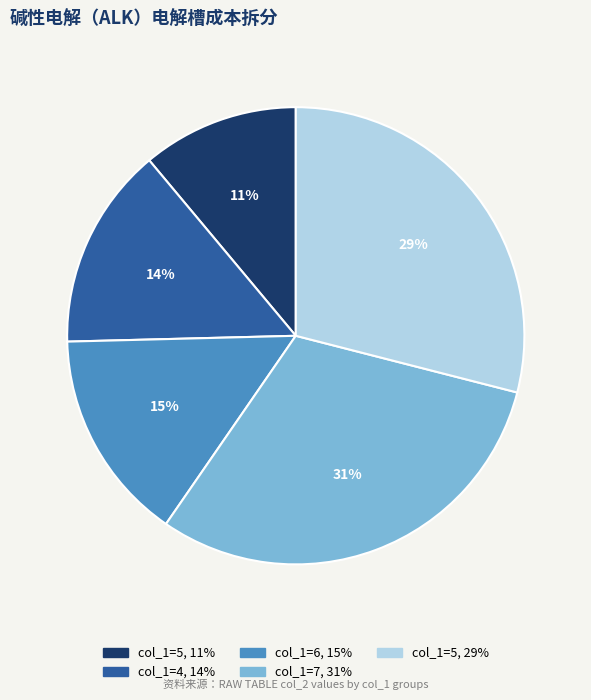

To the nearest percent, what is the difference between the largest and smallest slice percentages?

20%